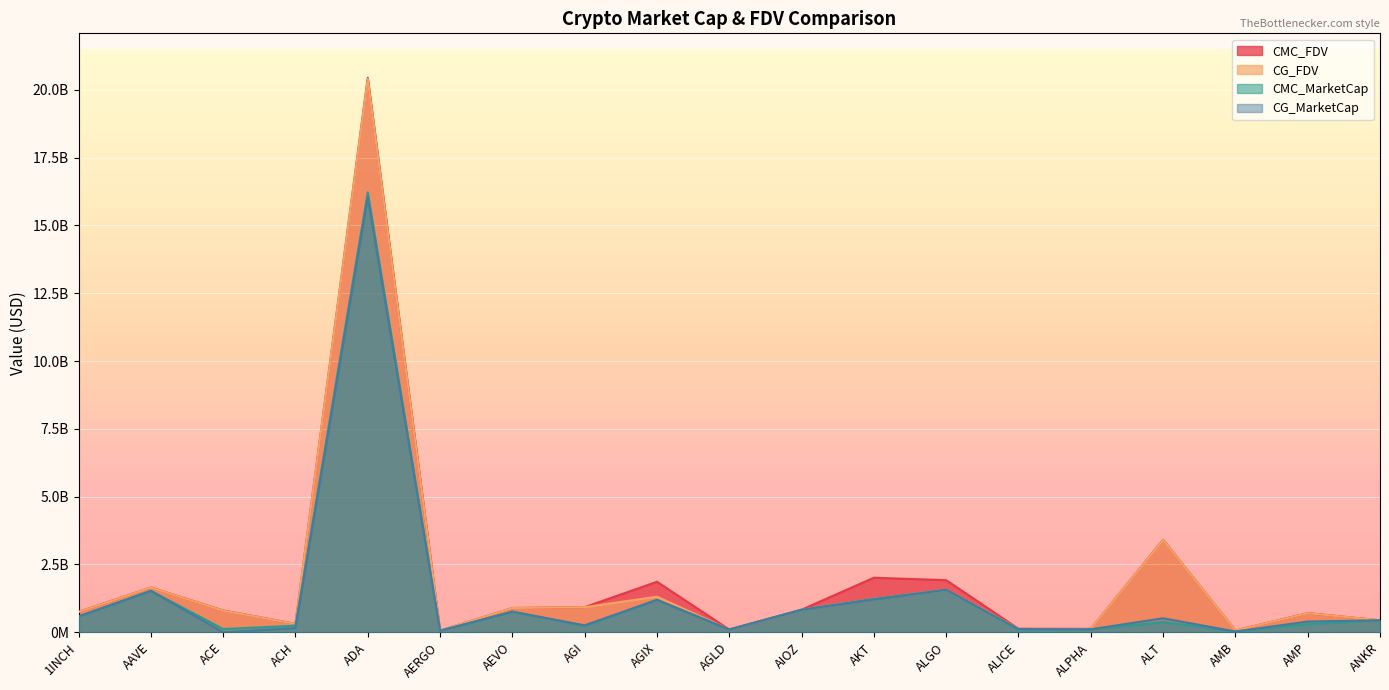

What position from the left is ACH?

4